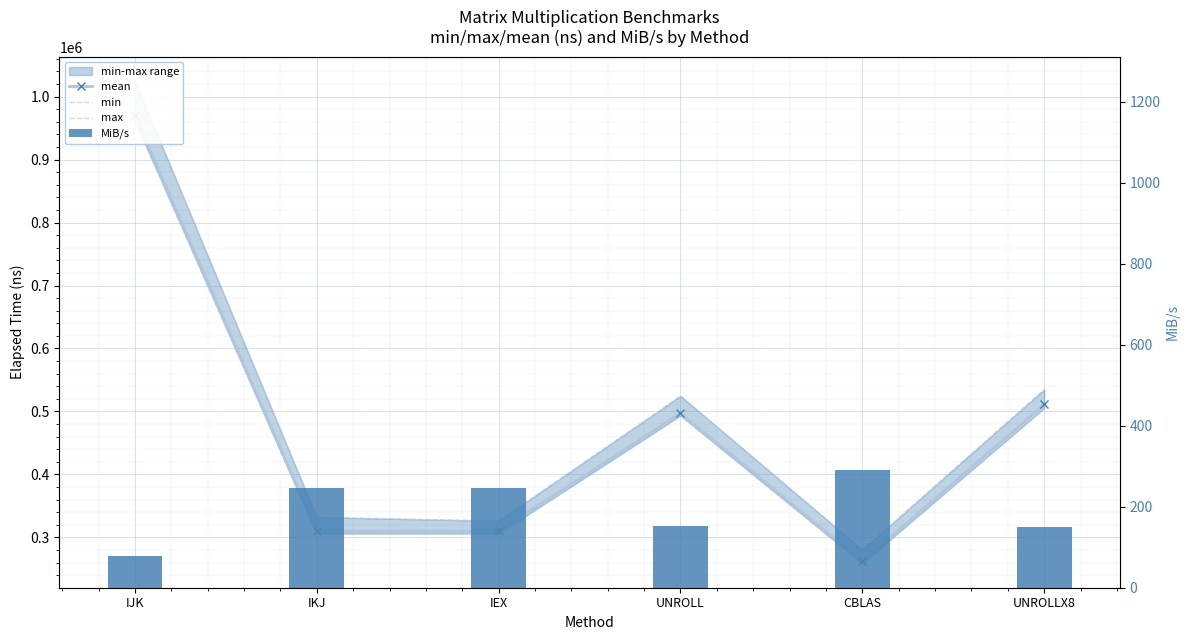

What is the label of the 4th bar from the right?

IEX